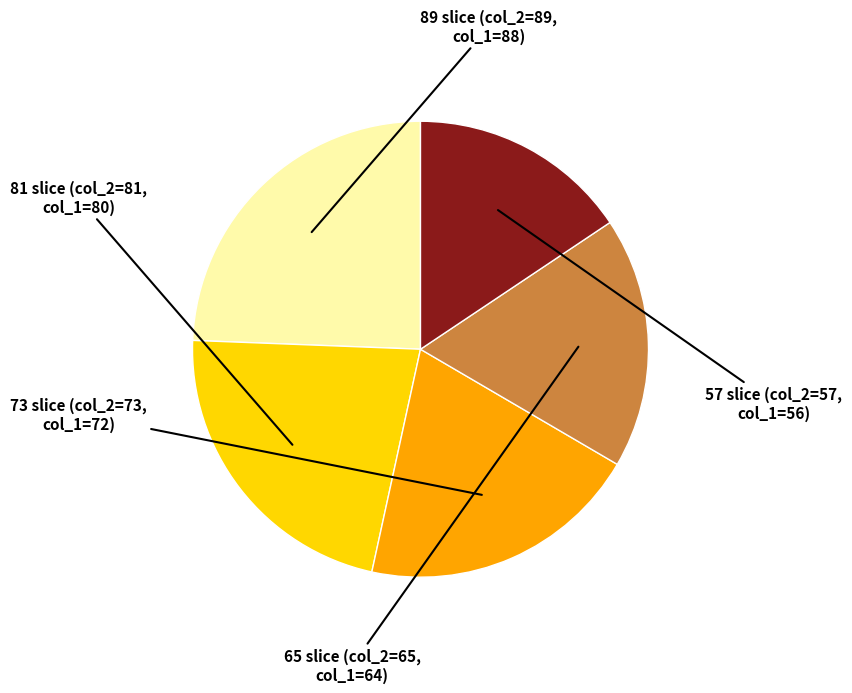

Is there any slice that represents more than half of the pie?

No